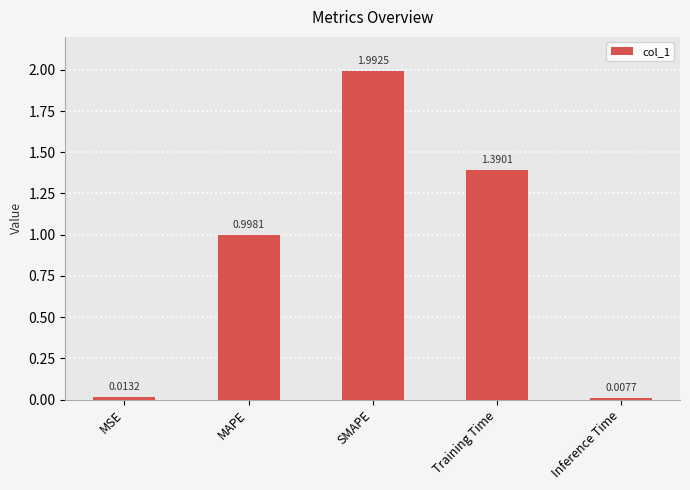

True or false: the data shows 0.6 at Training Time.

False